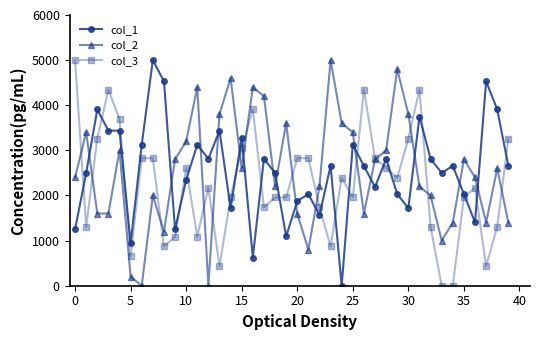

True or false: col_2 has more than 2 points higher than both neighbors.

True